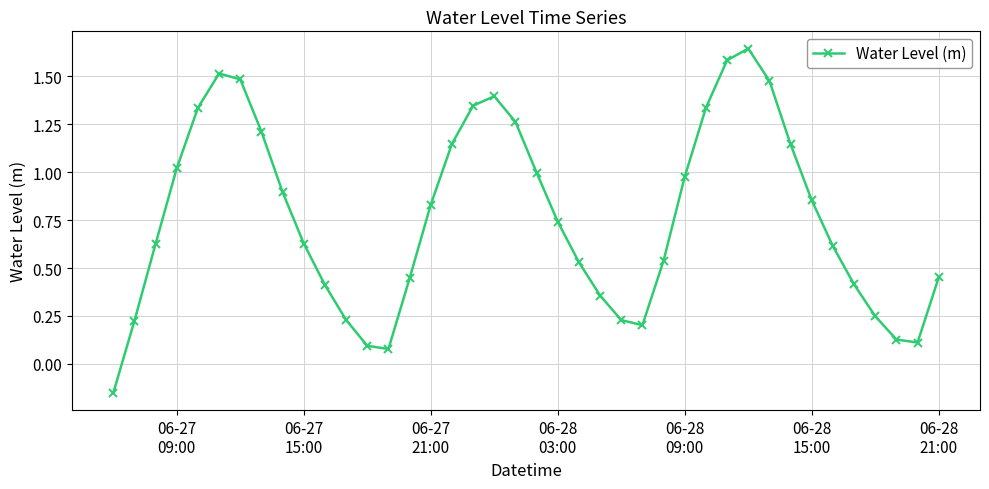

What is the difference between the maximum and minimum values?

1.8